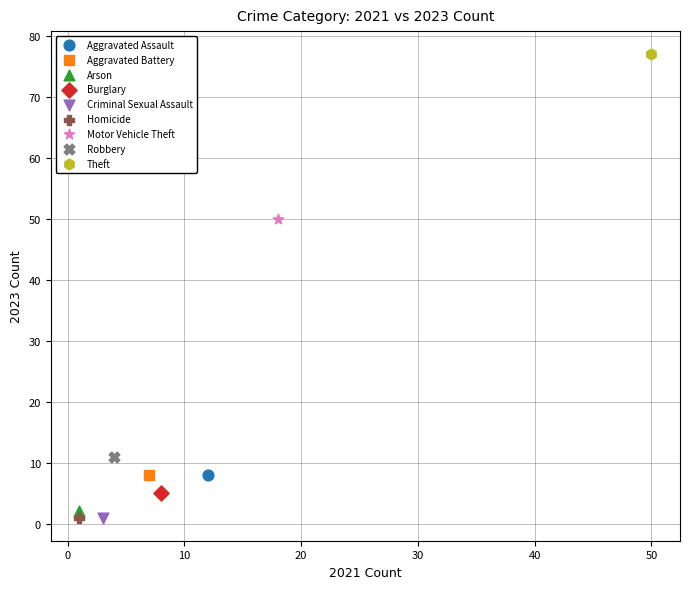

What are all the series names shown in the legend?

Aggravated Assault, Aggravated Battery, Arson, Burglary, Criminal Sexual Assault, Homicide, Motor Vehicle Theft, Robbery, Theft